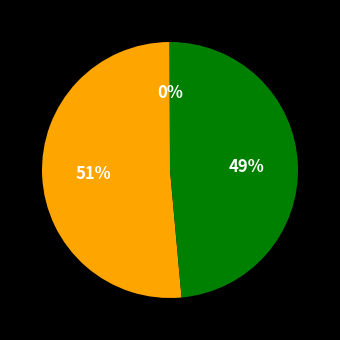

To the nearest percent, what is the difference between the largest and smallest slice percentages?

51%